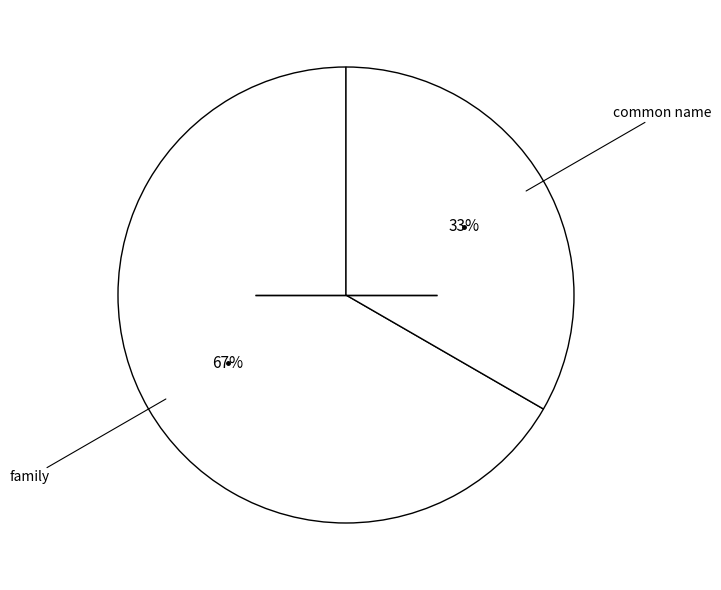

Is there any slice that represents more than half of the pie?

Yes